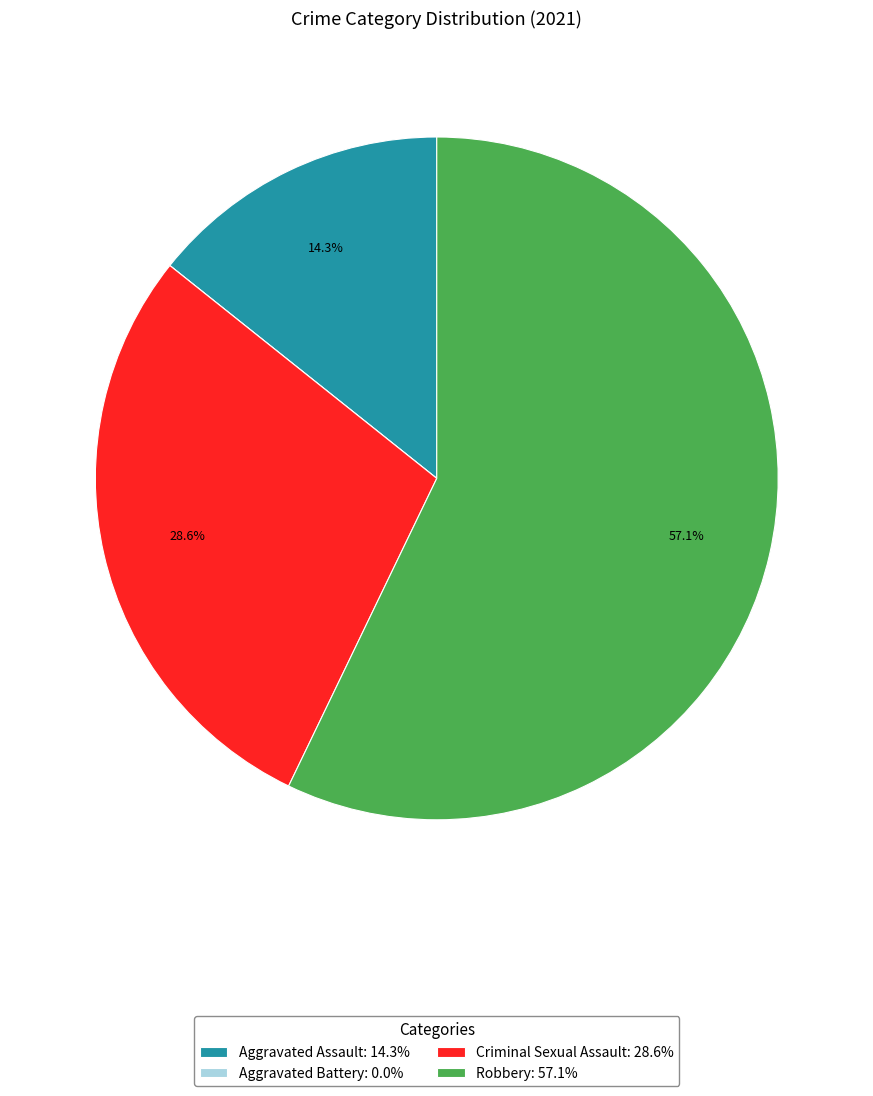

Which category has the biggest portion of the pie?

Robbery